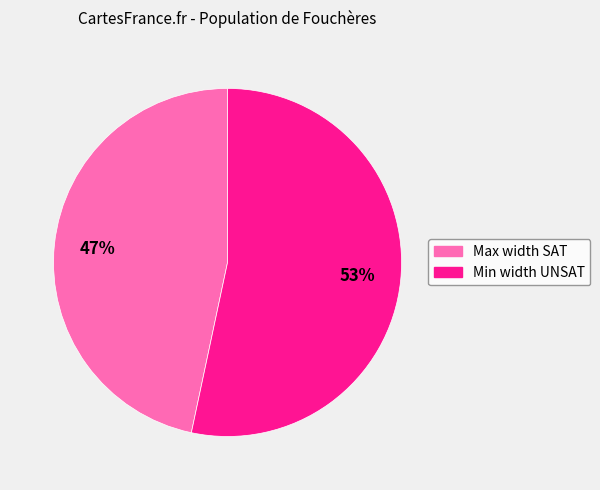

Does Max width SAT account for over 50% of the chart?

No